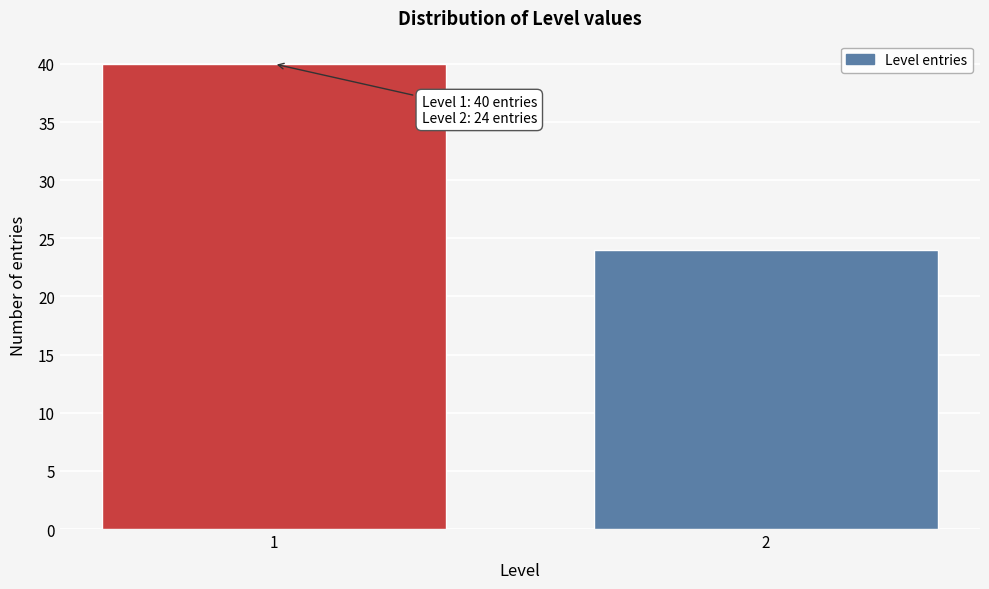

Reading left to right, what are all the values shown in this chart?

1=40	2=24